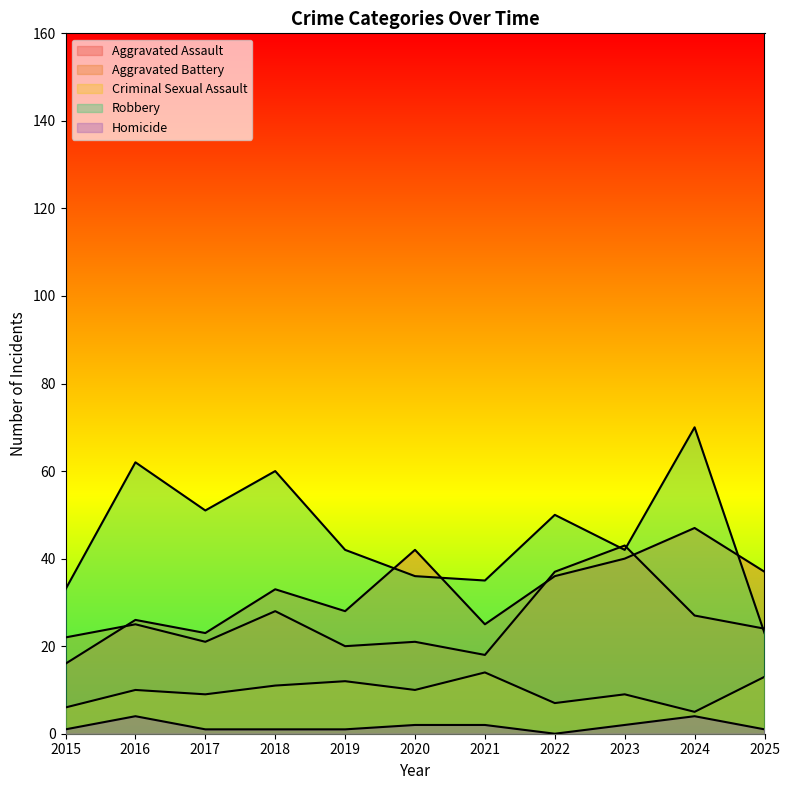

Reading left to right, list all the values displayed in this chart.

Aggravated Assault: 2015=16	2016=26	2017=23	2018=33	2019=28	2020=42	2021=25	2022=36	2023=40	2024=47	2025=37
Aggravated Battery: 2015=22	2016=25	2017=21	2018=28	2019=20	2020=21	2021=18	2022=37	2023=43	2024=27	2025=24
Criminal Sexual Assault: 2015=6	2016=10	2017=9	2018=11	2019=12	2020=10	2021=14	2022=7	2023=9	2024=5	2025=13
Robbery: 2015=33	2016=62	2017=51	2018=60	2019=42	2020=36	2021=35	2022=50	2023=42	2024=70	2025=23
Homicide: 2015=1	2016=4	2017=1	2018=1	2019=1	2020=2	2021=2	2022=0	2023=2	2024=4	2025=1